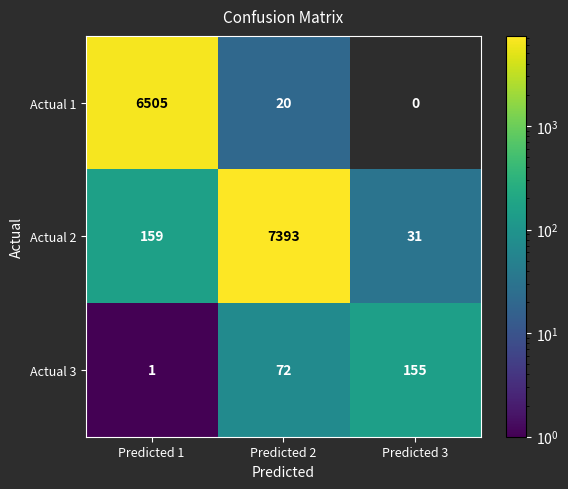

What is the spread (max minus min) of values at Predicted 2?

7373